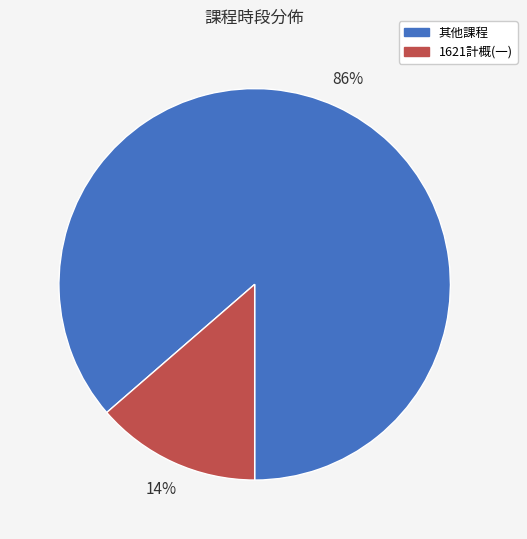

Is there a majority slice in this chart?

Yes